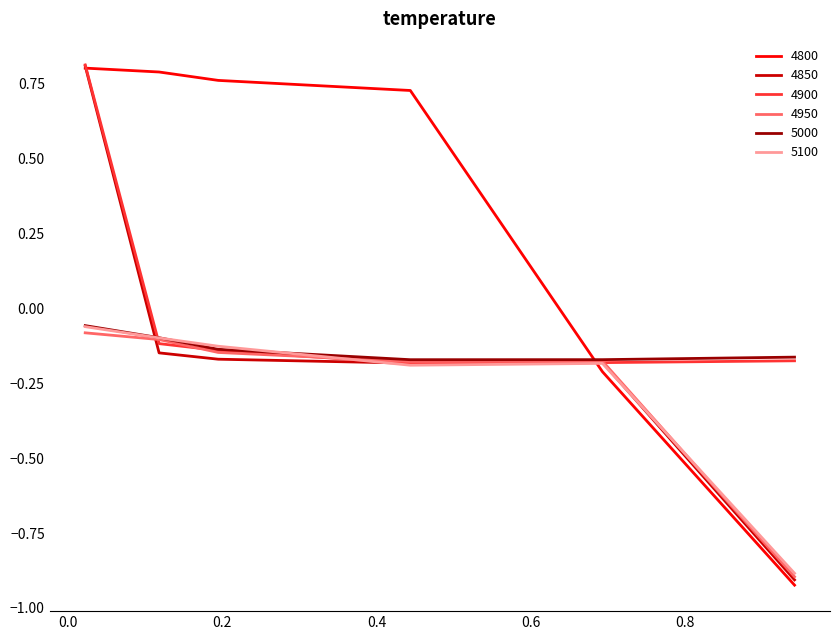

Which series has the largest range (max minus min)?

4800